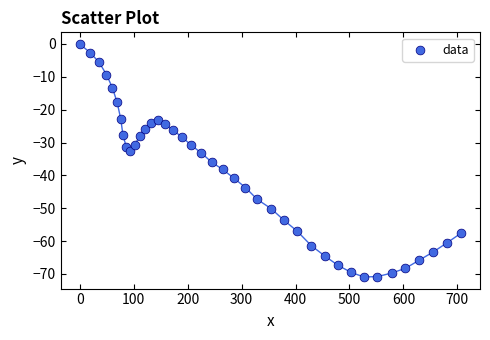

What is the range of Y values (max minus min)?

70.9